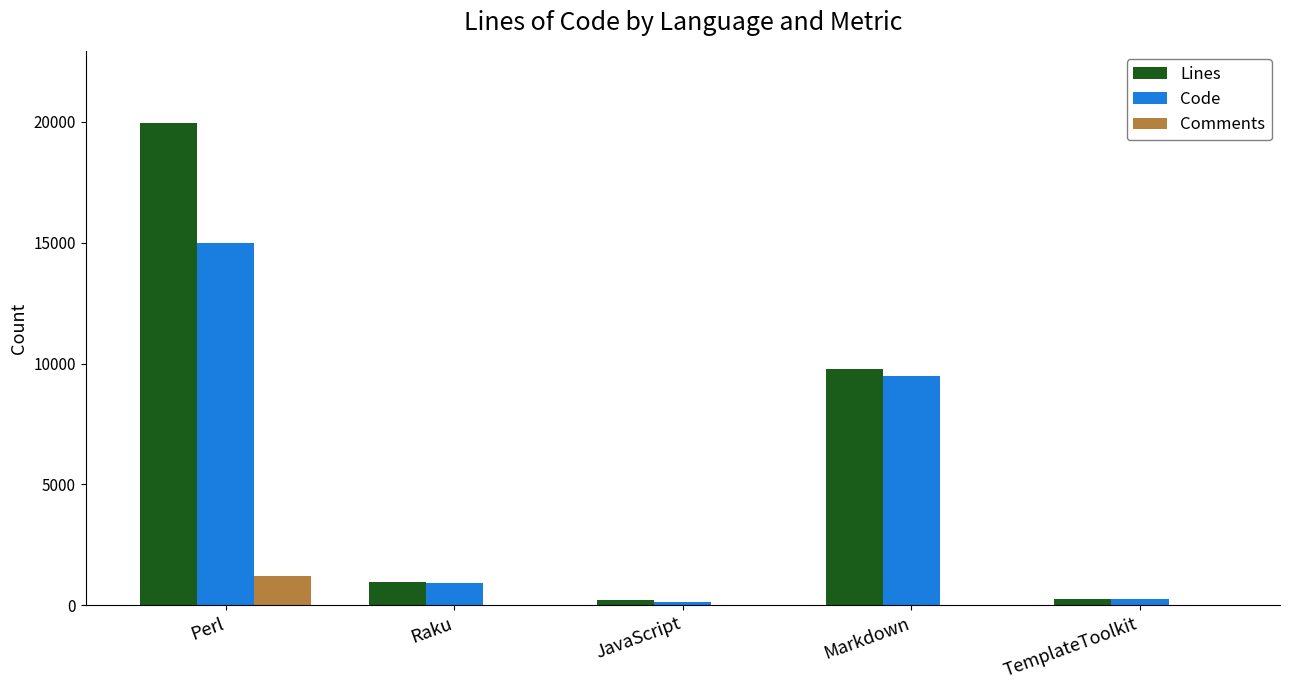

True or false: Code has a value of 9478 at Markdown.

True